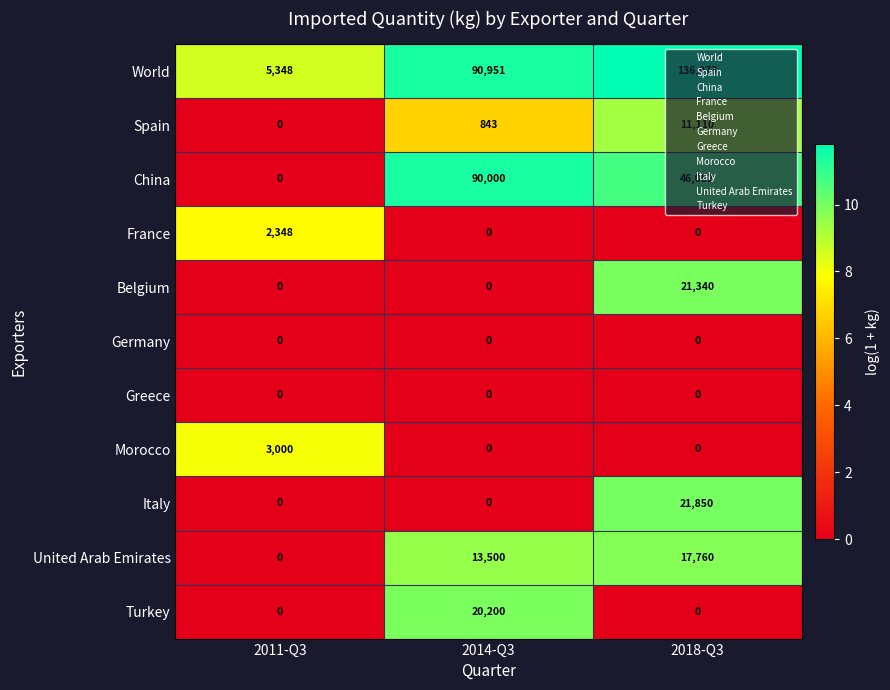

How many series are shown in this chart?

11